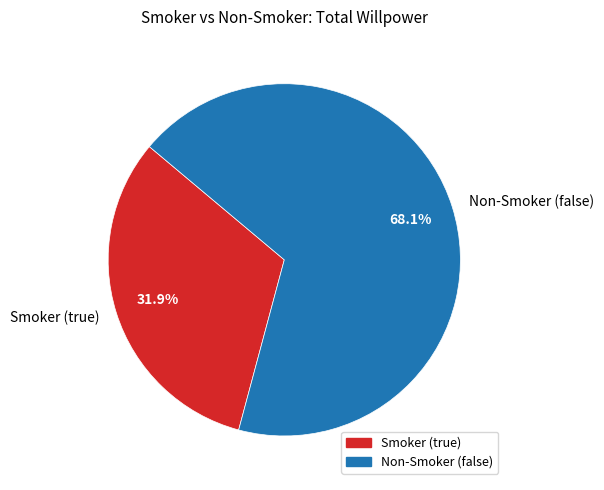

Which category has the biggest portion of the pie?

Non-Smoker (false)